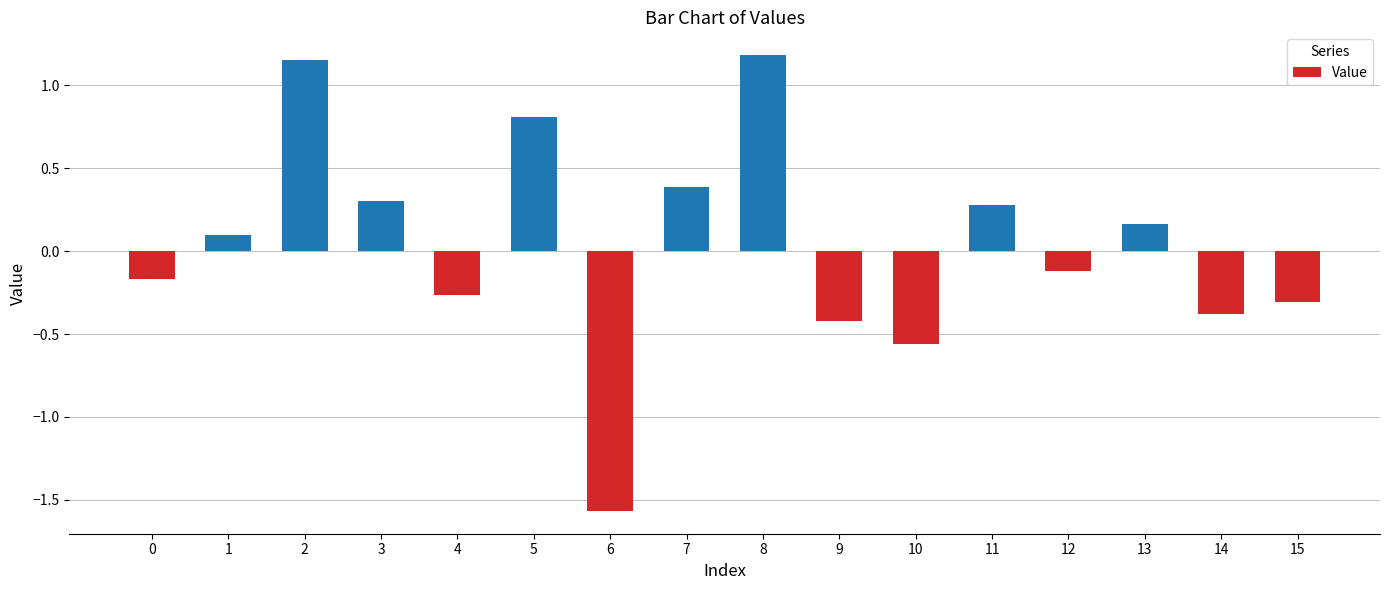

Which category has the highest value across all series?

8